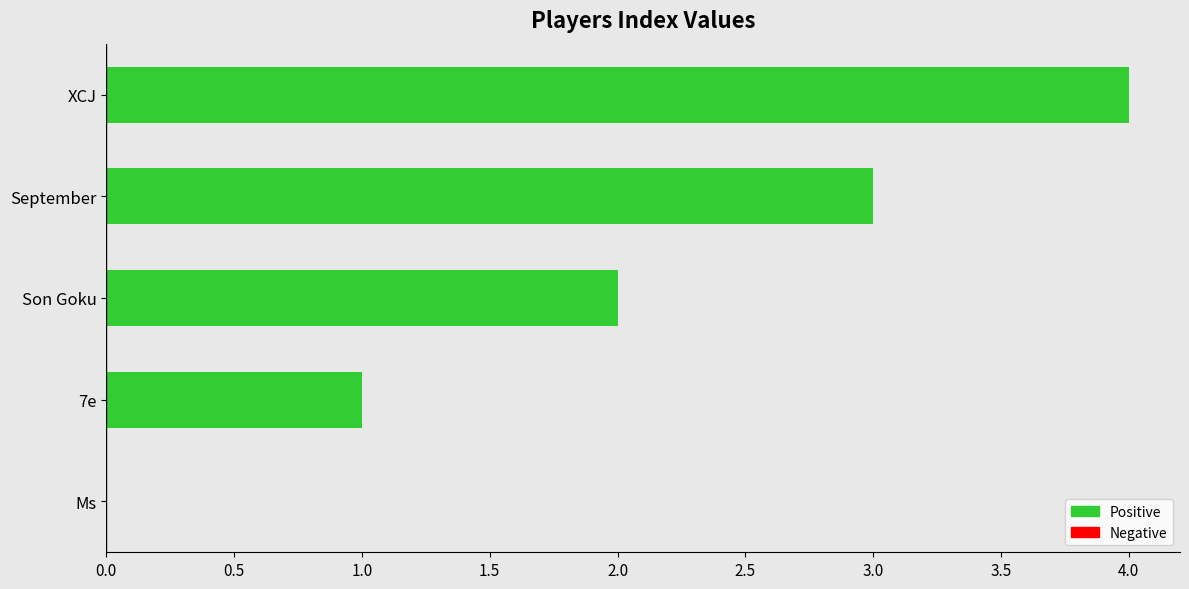

Approximately how many times larger is the value at Son Goku compared to XCJ?

0.5